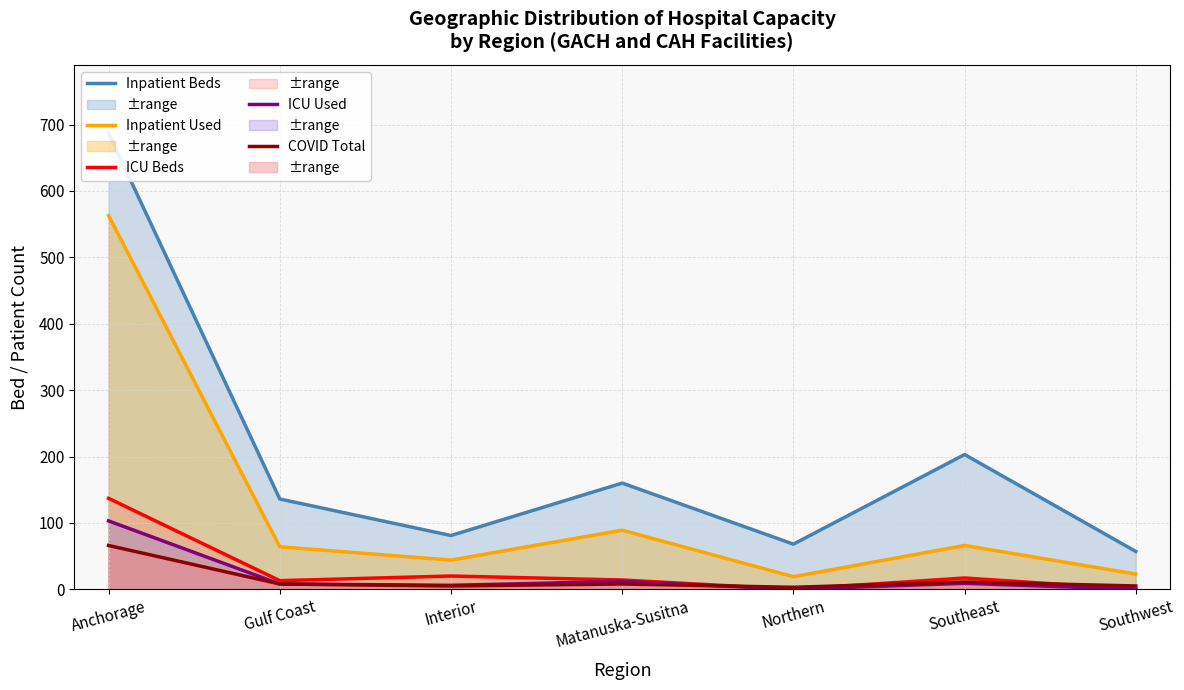

The value of Inpatient Used at Southwest is 40. True or false?

False